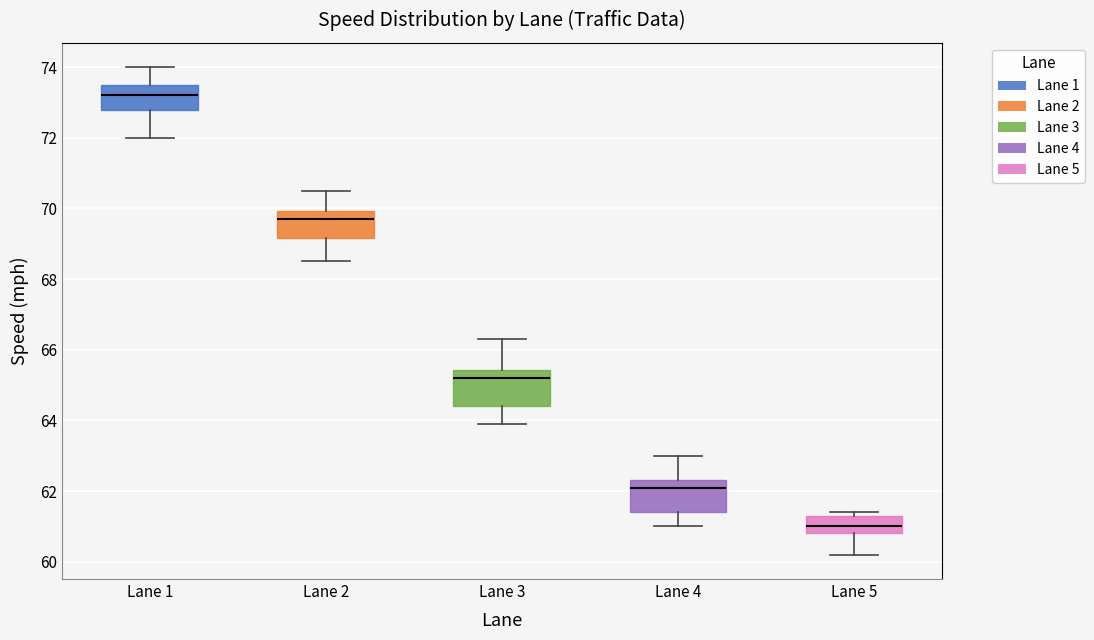

Reading left to right, transcribe this box plot: for each box, give where its median line is, the range the box spans, and where its two whiskers end, as read against the y-axis. The values are not printed on the chart, so give them approximately, as read against the axis.

Lane 1: median 73.2, box 72.8 to 73.6, whiskers 72.0 to 74.0
Lane 2: median 69.8, box 69.2 to 70.0, whiskers 68.6 to 70.6
Lane 3: median 65.2, box 64.4 to 65.4, whiskers 64.0 to 66.4
Lane 4: median 62.2, box 61.4 to 62.4, whiskers 61.0 to 63.0
Lane 5: median 61.0, box 60.8 to 61.4, whiskers 60.2 to 61.4 (just above the box's upper edge)